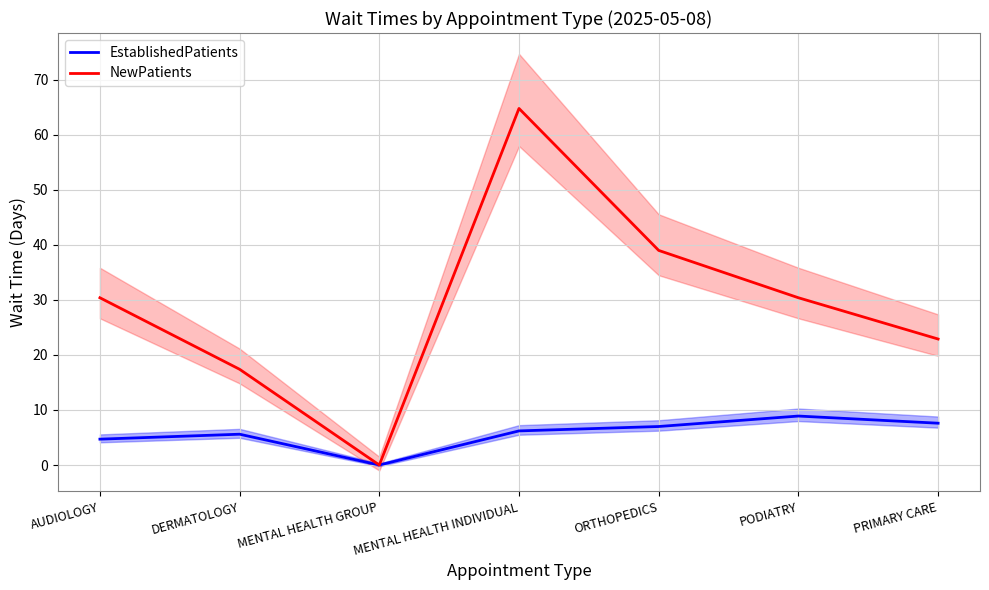

True or false: EstablishedPatients and NewPatients intersect in this chart.

False